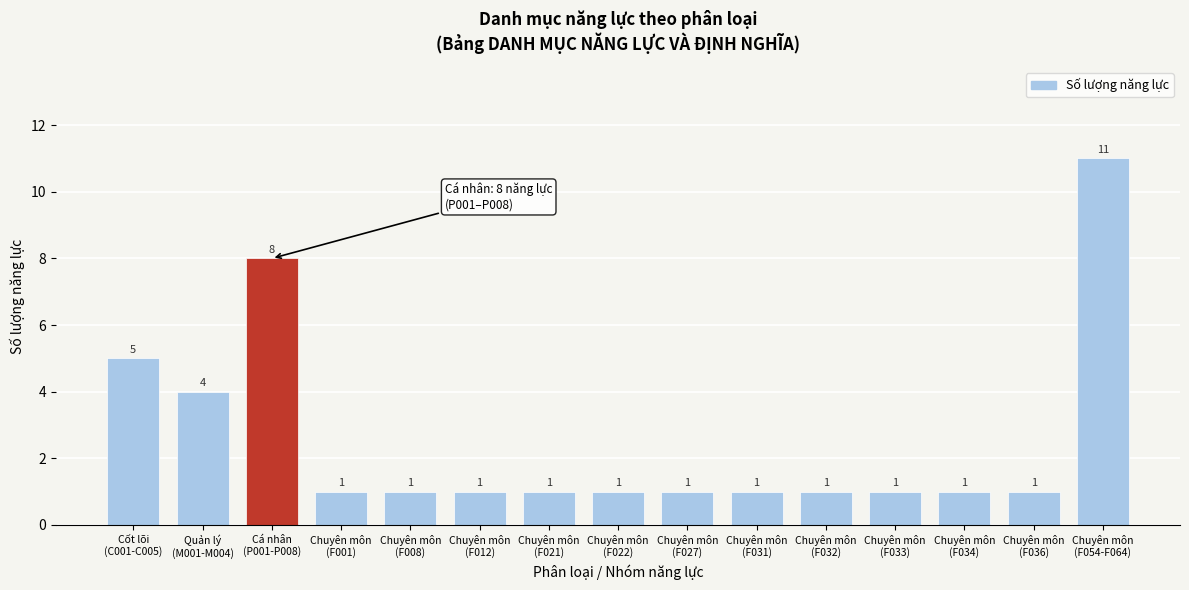

Reading right to left, what are all the values shown in this chart?

11	1	1	1	1	1	1	1	1	1	1	1	8	4	5